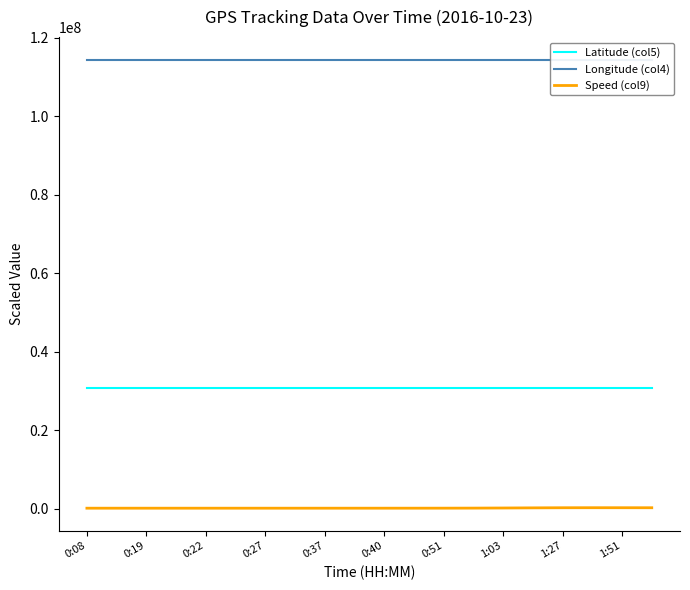

True or false: Latitude (col5) and Speed (col9) intersect in this chart.

False